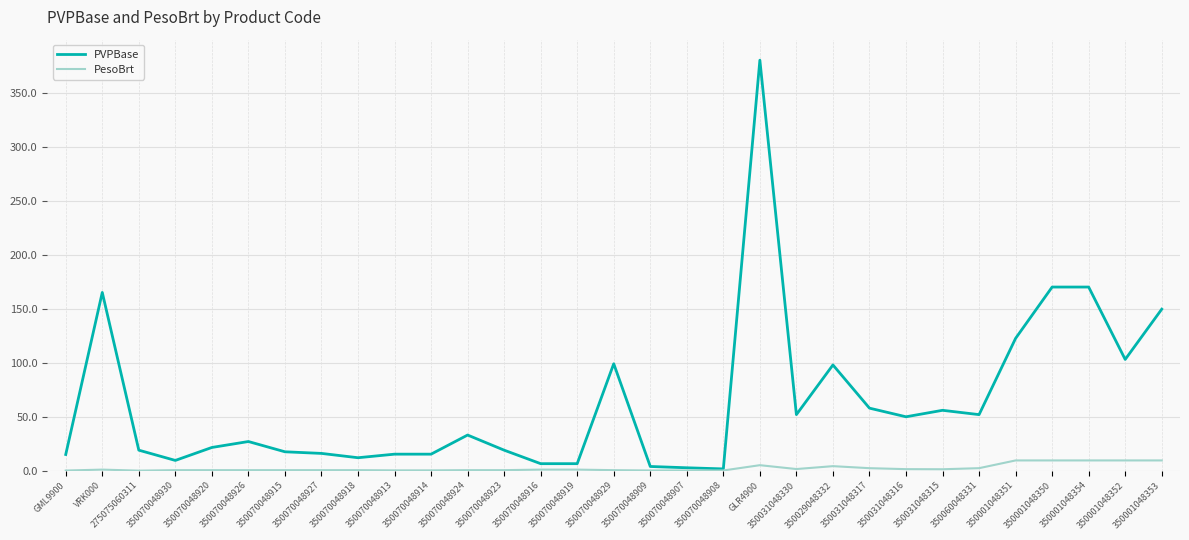

Rank the series by their maximum value, from highest to lowest.

PVPBase, PesoBrt